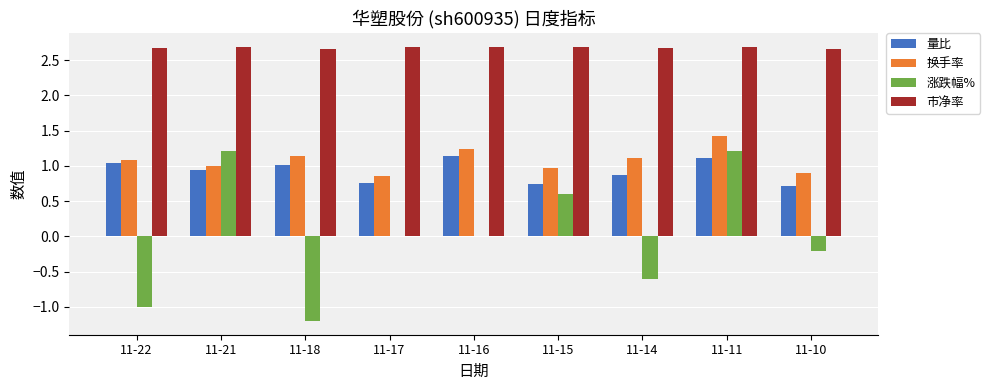

Which series changed the most between 11-22 and 11-15?

涨跌幅%